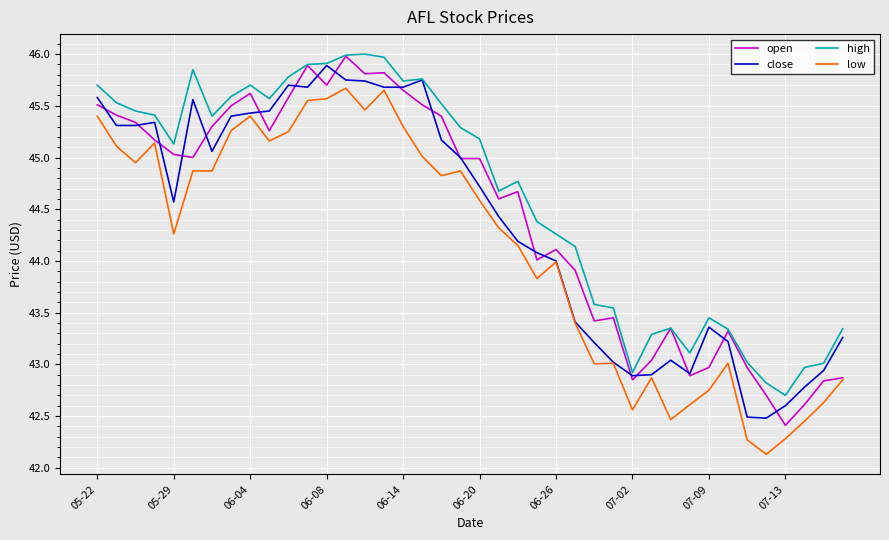

Which series has the largest total across all categories?

high